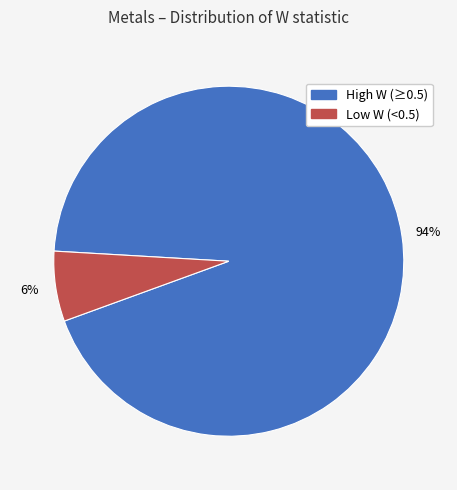

Which category has the smallest portion of the pie?

Low W (<0.5)